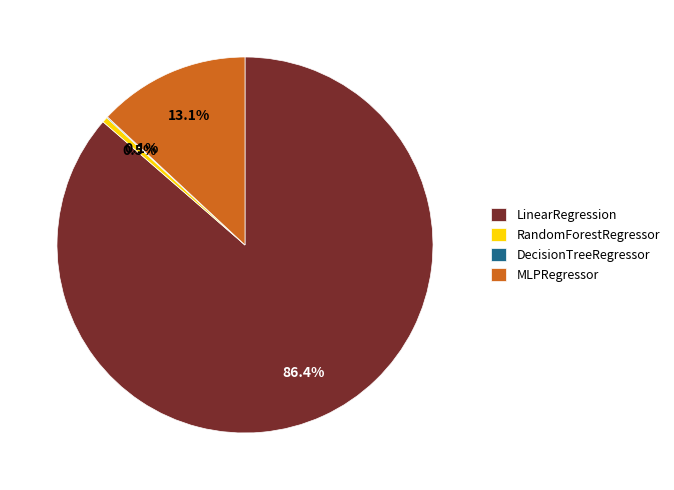

Is LinearRegression the majority of the pie?

Yes